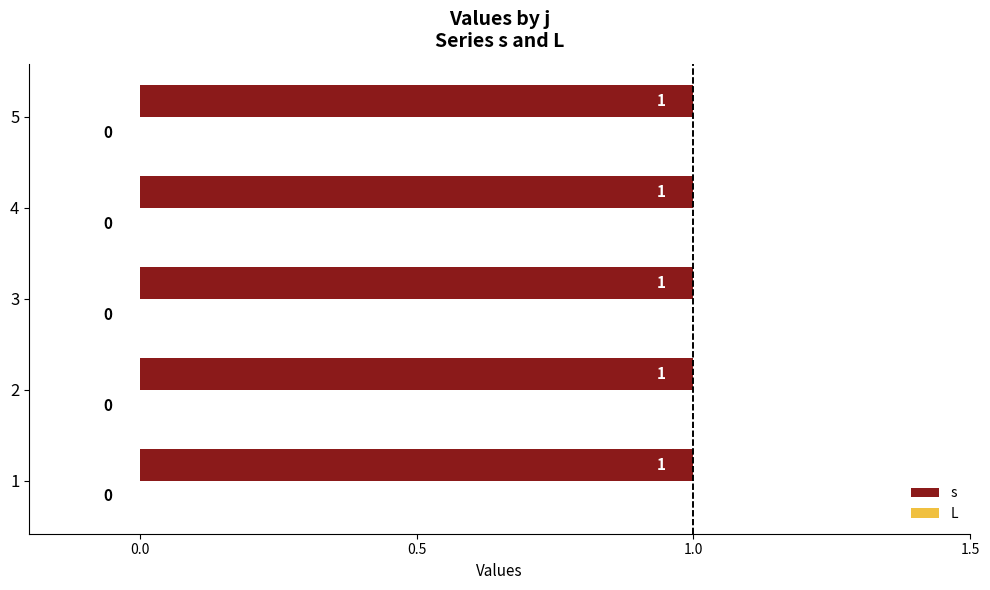

Is it true that L equals 0 at 2?

True